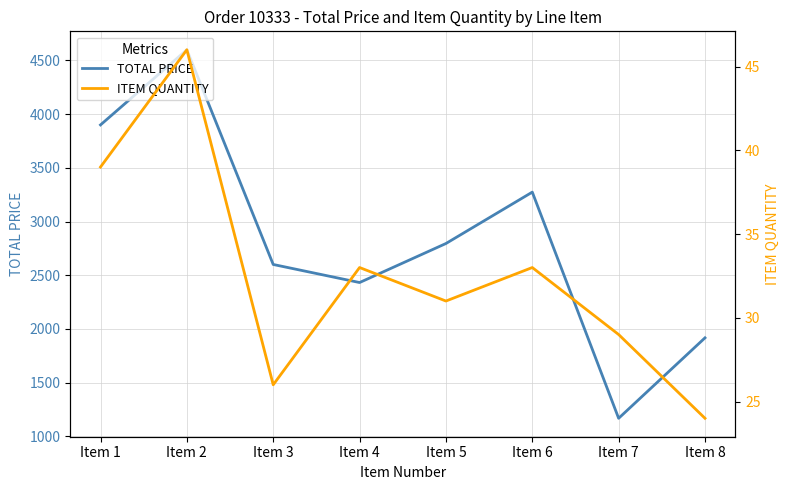

How many series are shown in this chart?

2